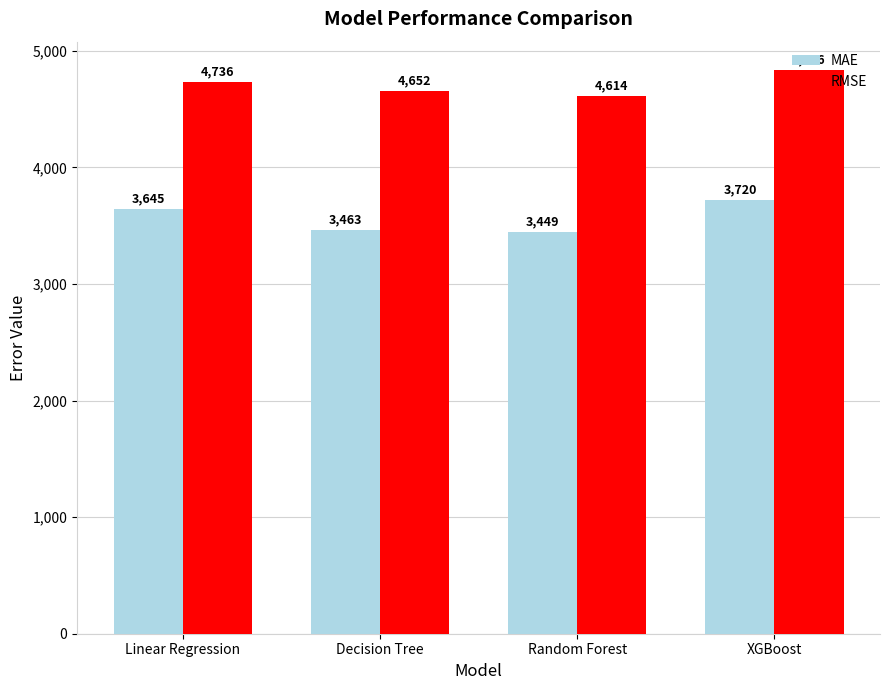

Count the number of data series in this chart.

2